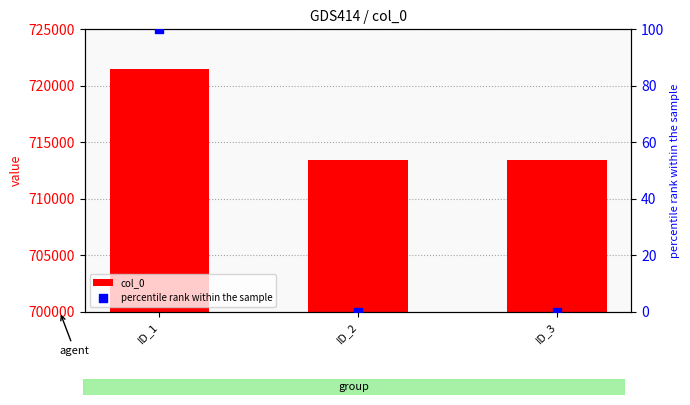

Which series contains the highest Y value?

col_0